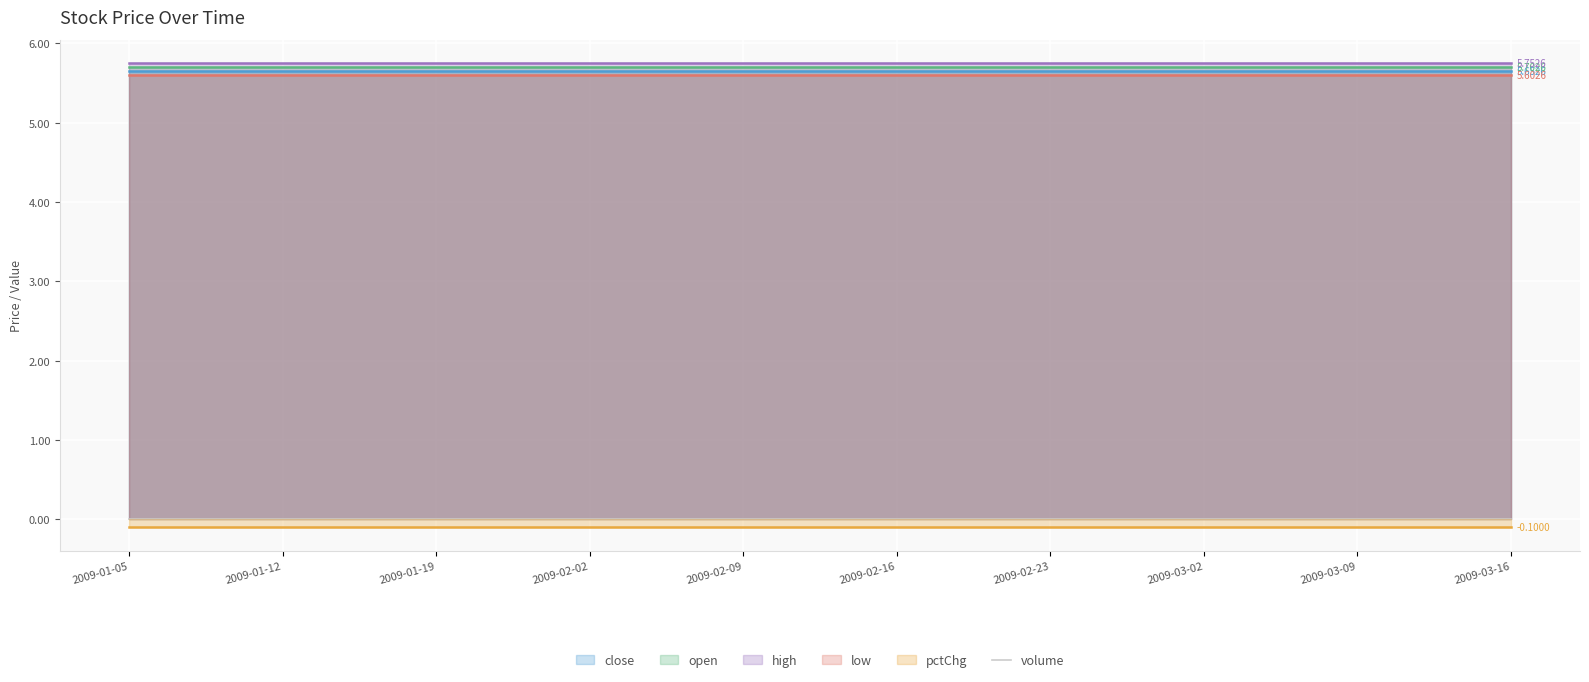

Between 2009-02-02 and 2009-03-02, which series saw the biggest shift?

close